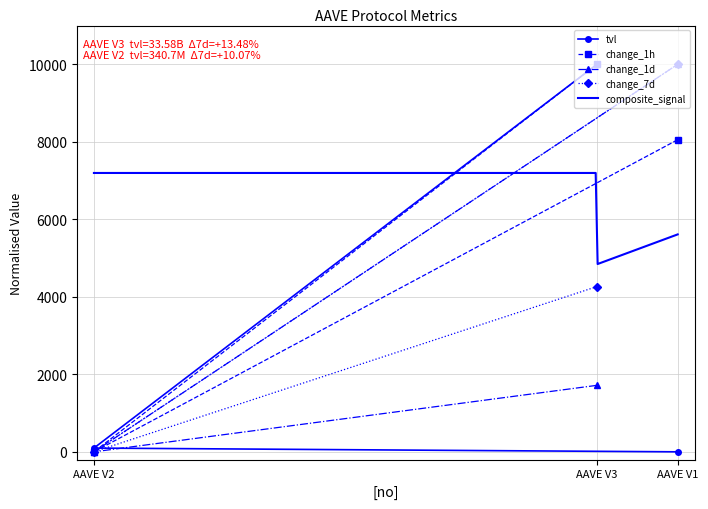

List the labels in order of change_7d value, smallest first.

AAVE V2, AAVE V3, AAVE V1